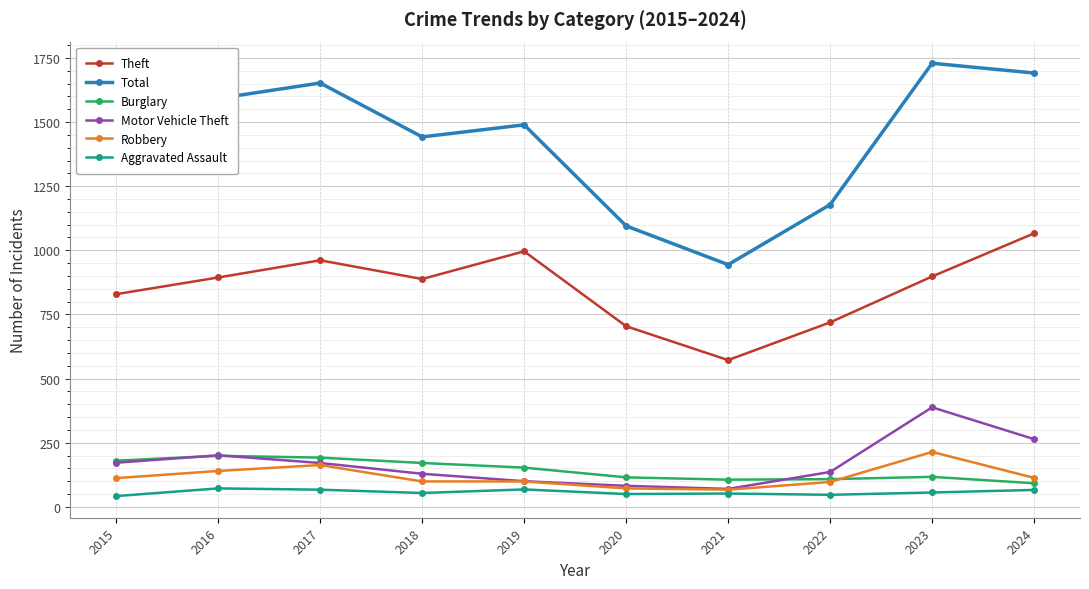

Rank the series at 2018 from highest to lowest value.

Total, Theft, Burglary, Motor Vehicle Theft, Robbery, Aggravated Assault